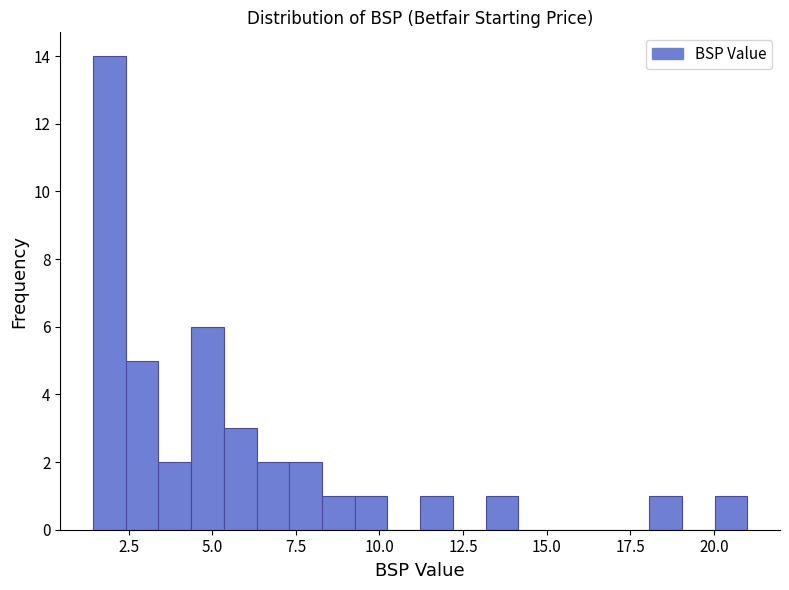

Around what value on the x-axis is the tallest bar? Give the approximate position of its centre, as read against the axis.

2.0